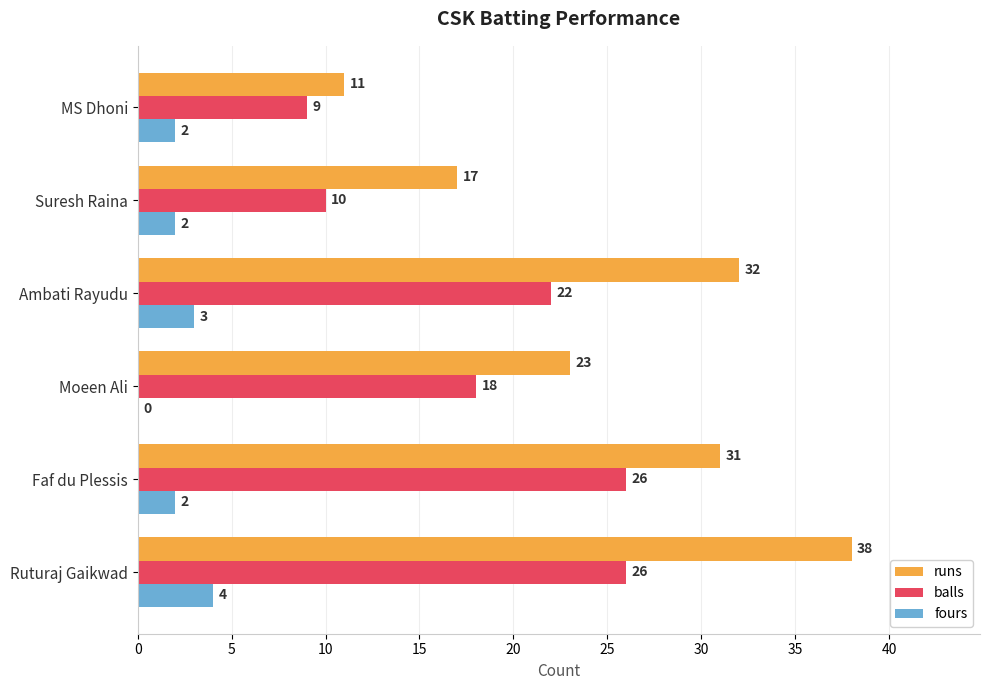

Where is runs nearest to the value 24?

Moeen Ali